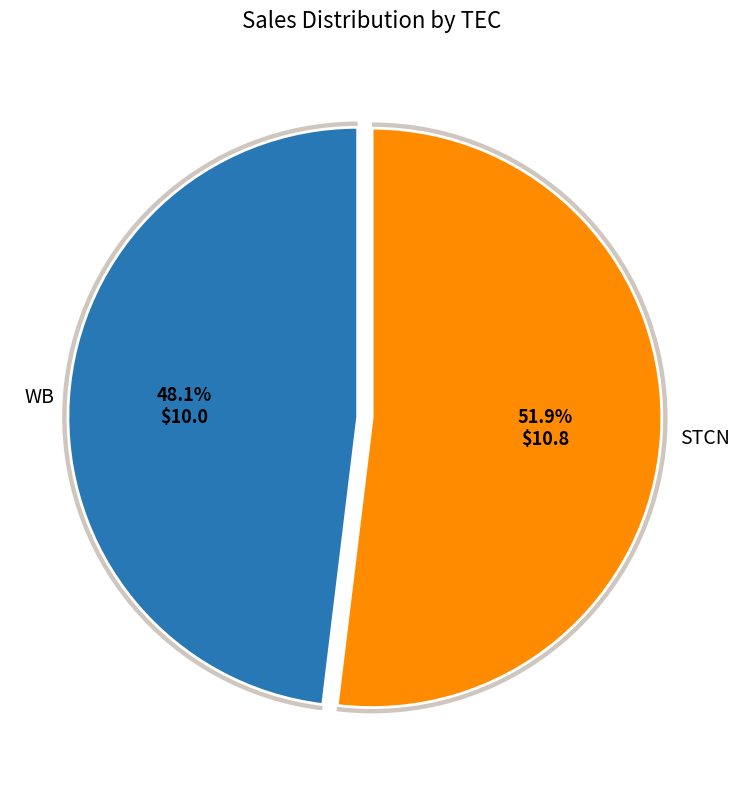

Is there a majority slice in this chart?

Yes